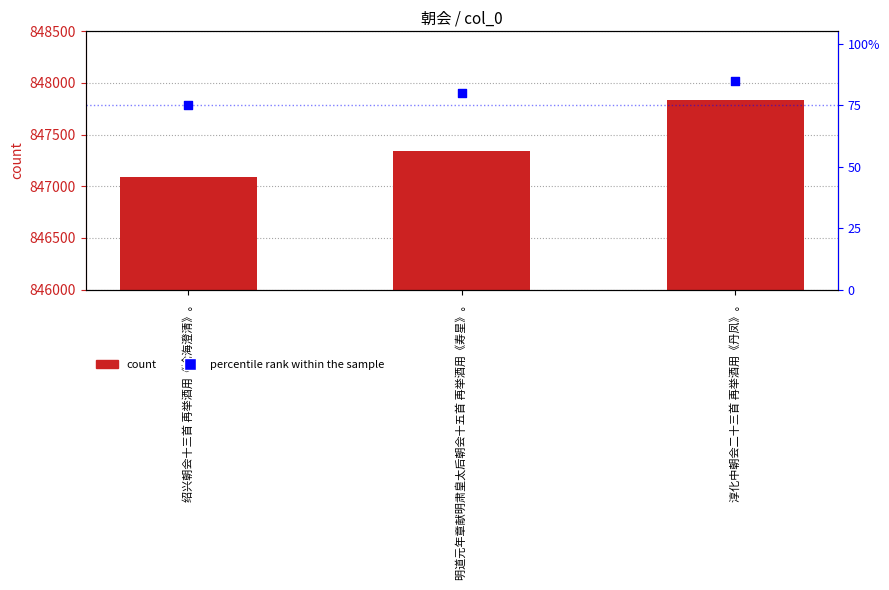

What is the total value across all series at 绍兴朝会十三首 再举酒用《沧海澄清》。?

847168